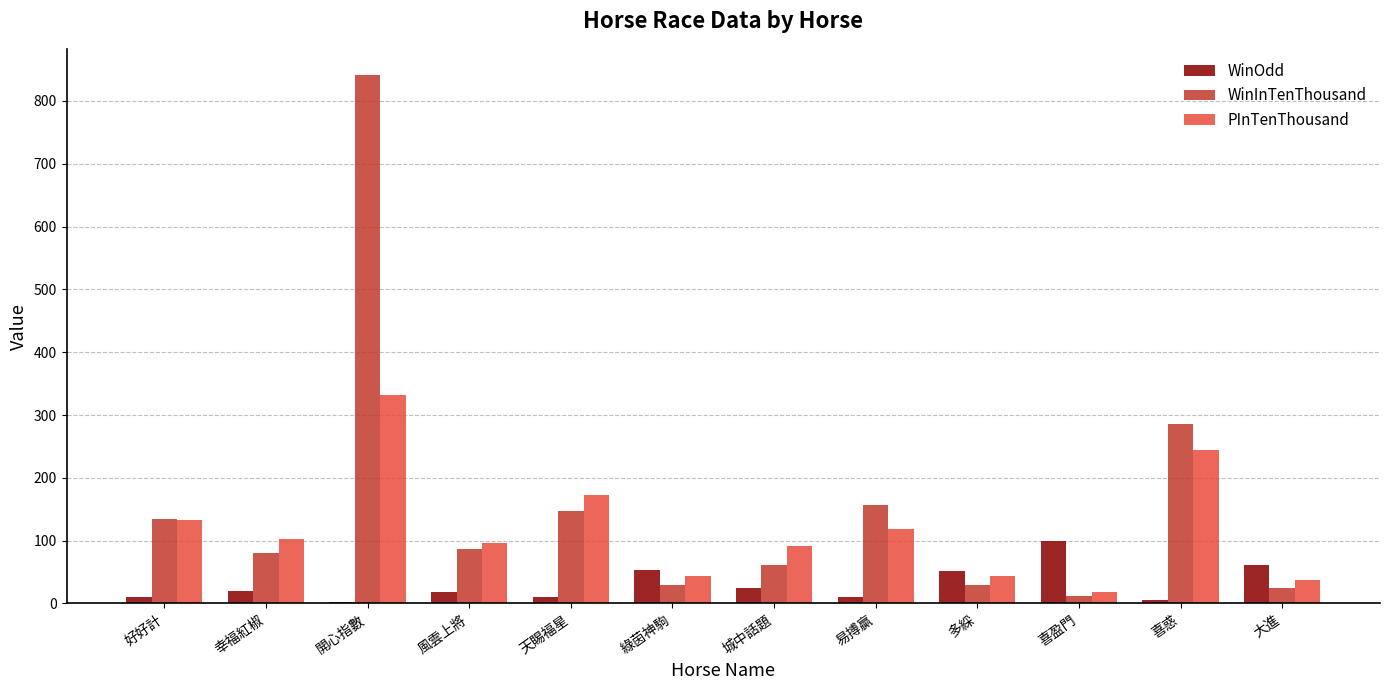

The PInTenThousand series shows 38.0 at 大進. True or false?

True